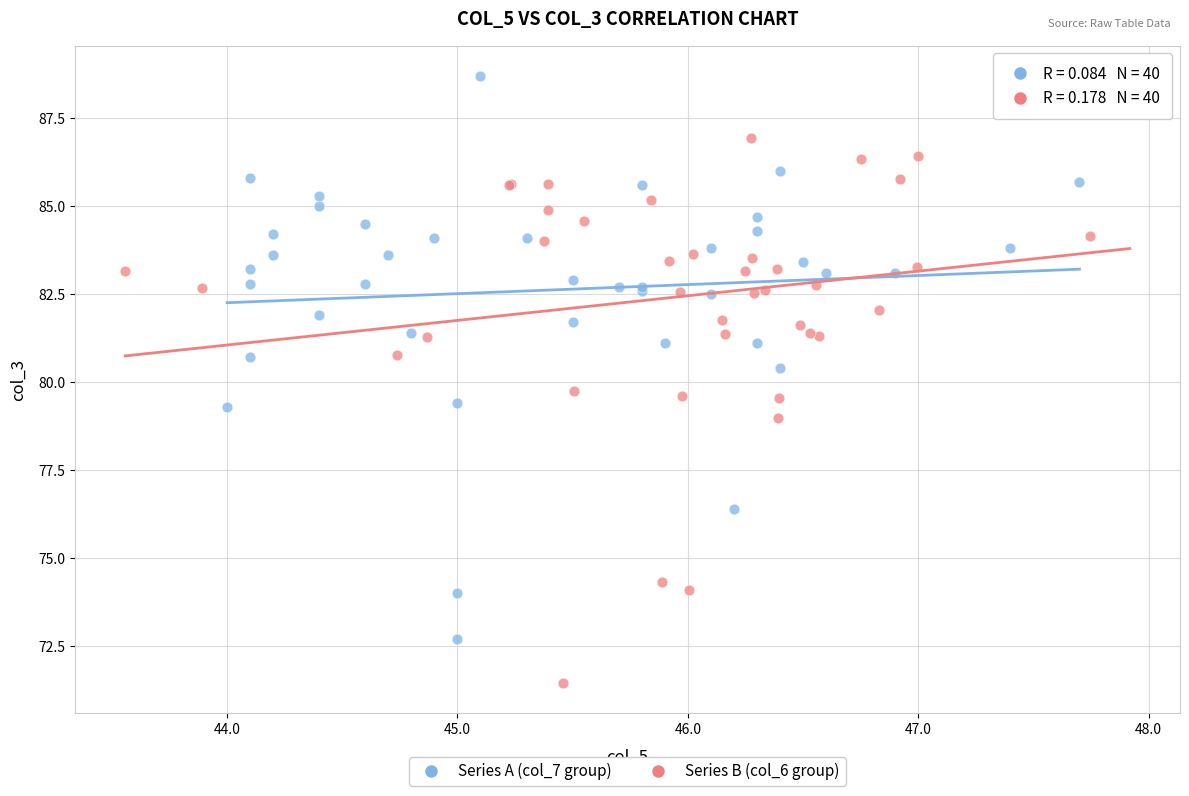

Which series contains the highest Y value?

Series A (col_7 group)